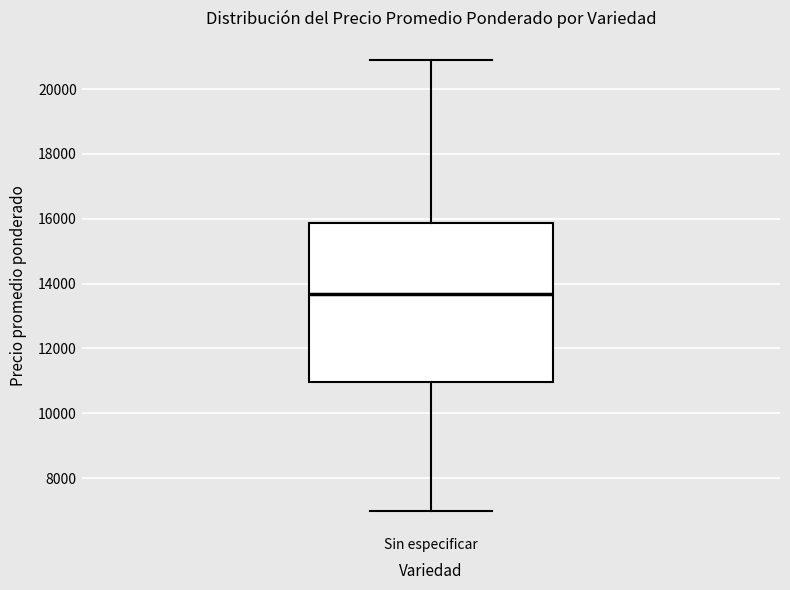

Read this box plot against the y-axis: the position of the median line, the range covered by the box, and the ends of both whiskers. The values are not printed on the chart, so give them approximately, as read against the axis.

median 13600, box 11000 to 15800, whiskers 7000 to 20800